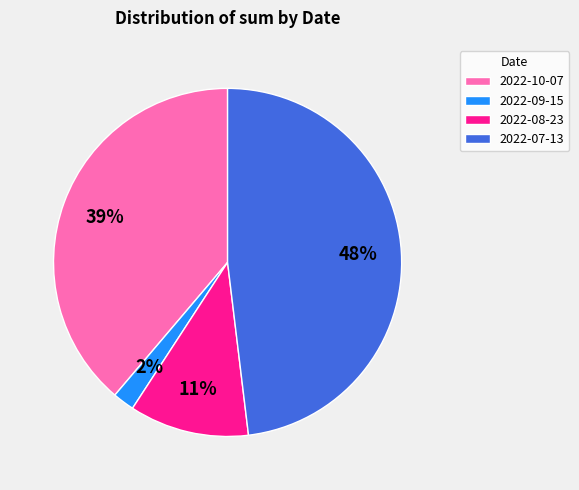

Which slice is the smallest?

2022-09-15